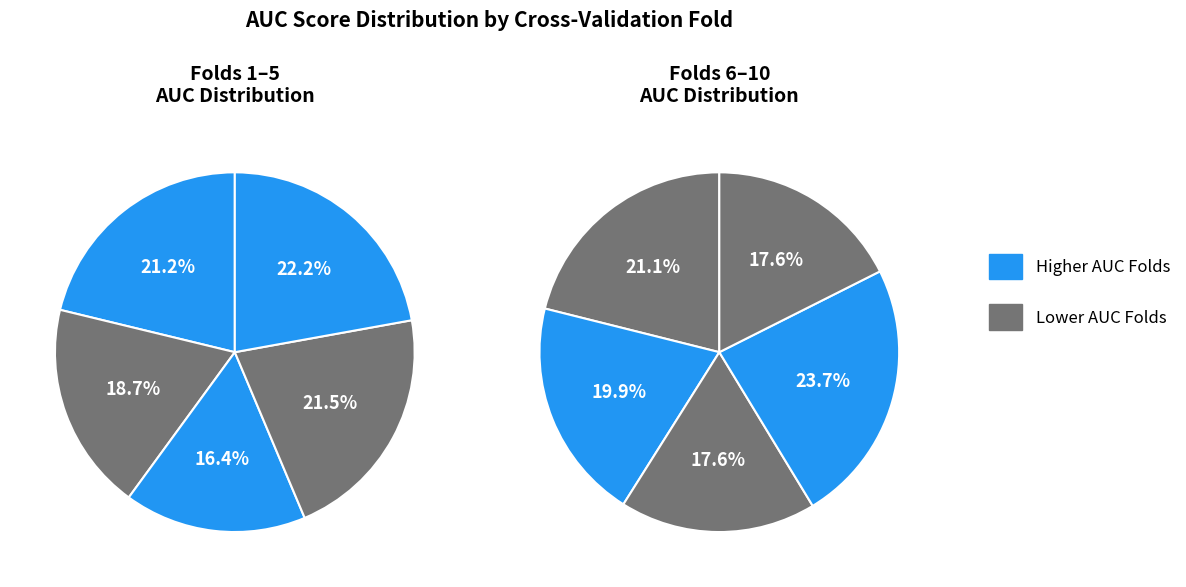

Does 4 represent more than half of the total?

No